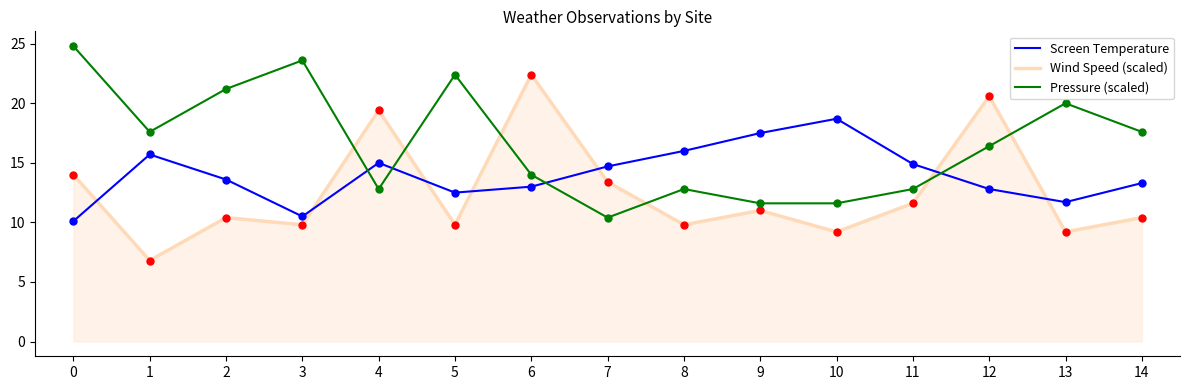

The value of Wind Speed (scaled) at 12 is 20.6. True or false?

True